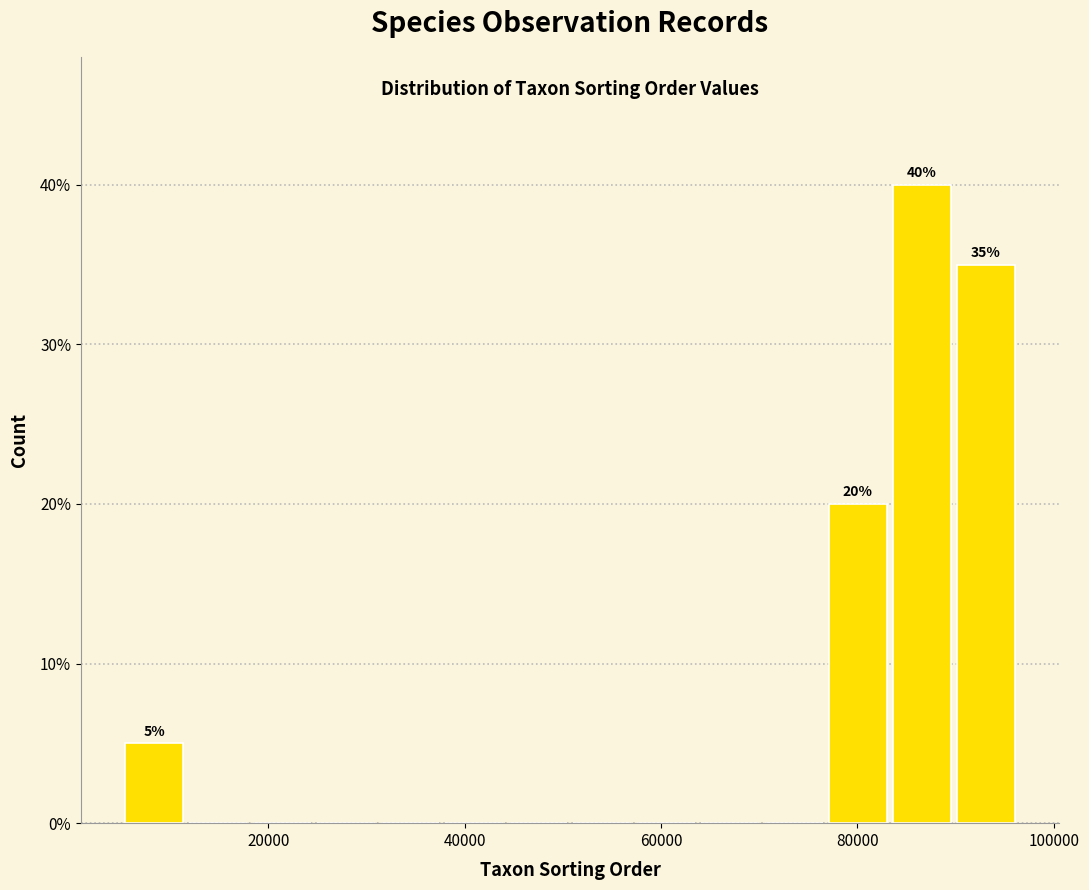

Read against the x-axis, roughly where is the centre of the tallest bar?

86000